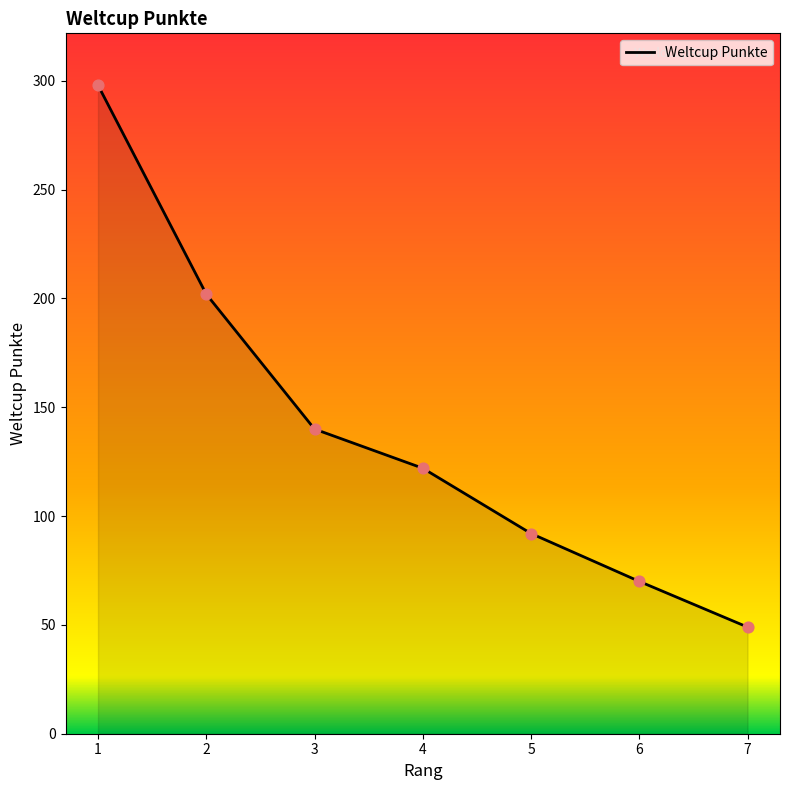

What is the ratio of the value at 2 to the value at 7?

4.1